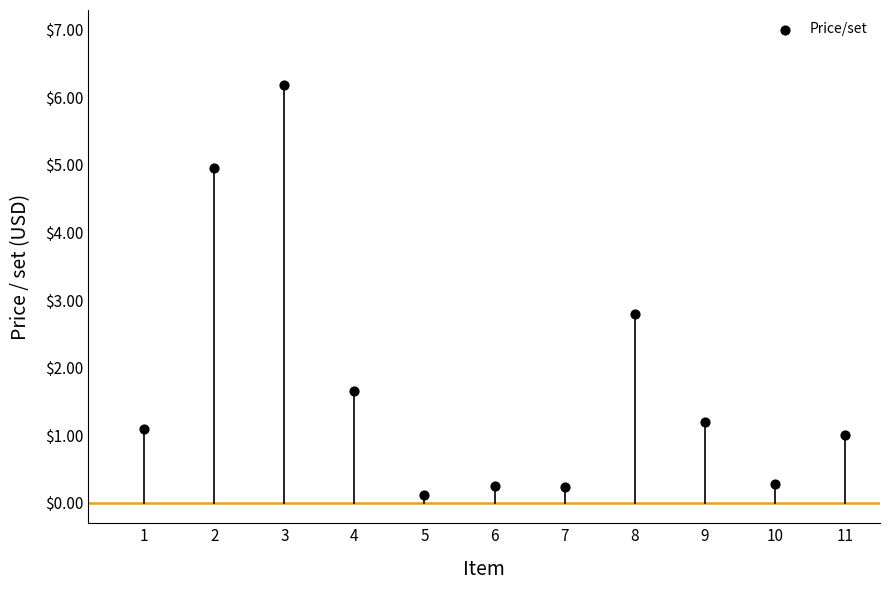

What Y value in the scatter plot is closest to 3?

2.8